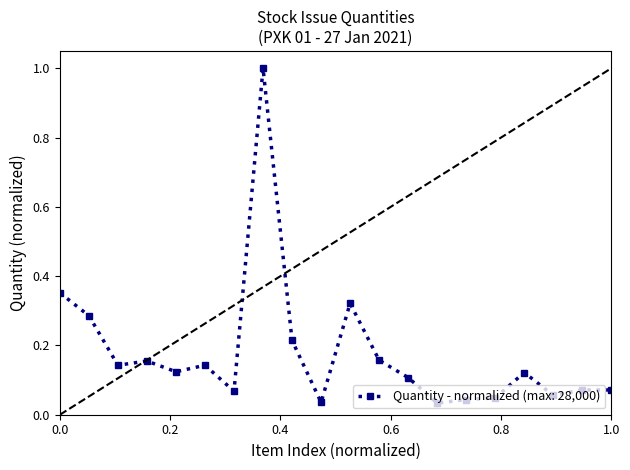

What is the greatest value displayed?

1.0